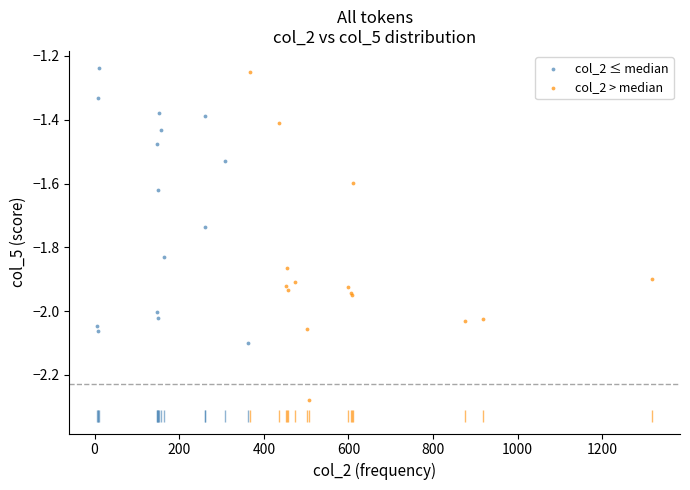

Which series has the largest Y range (max minus min)?

col_2 > median